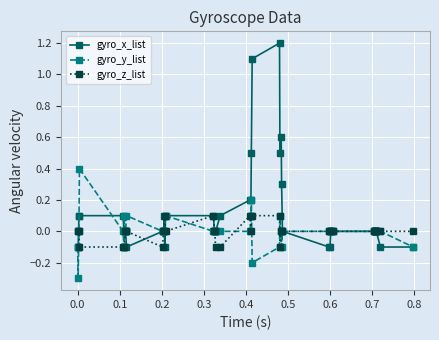

True or false: gyro_x_list and gyro_y_list intersect in this chart.

True